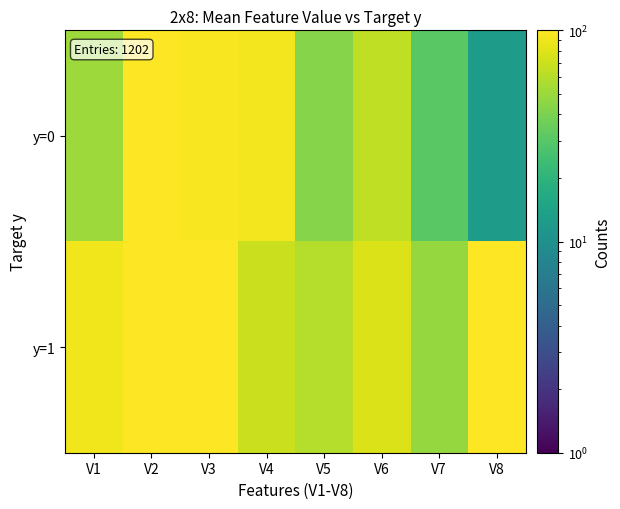

Reading left to right, list all the values displayed in this chart.

y=0: V1=51.3	V2=123.1	V3=94.9	V4=92.3	V5=43.6	V6=64.1	V7=30.8	V8=12.8
y=1: V1=90.0	V2=126.0	V3=117.0	V4=69.0	V5=60.0	V6=78.0	V7=48.0	V8=102.0